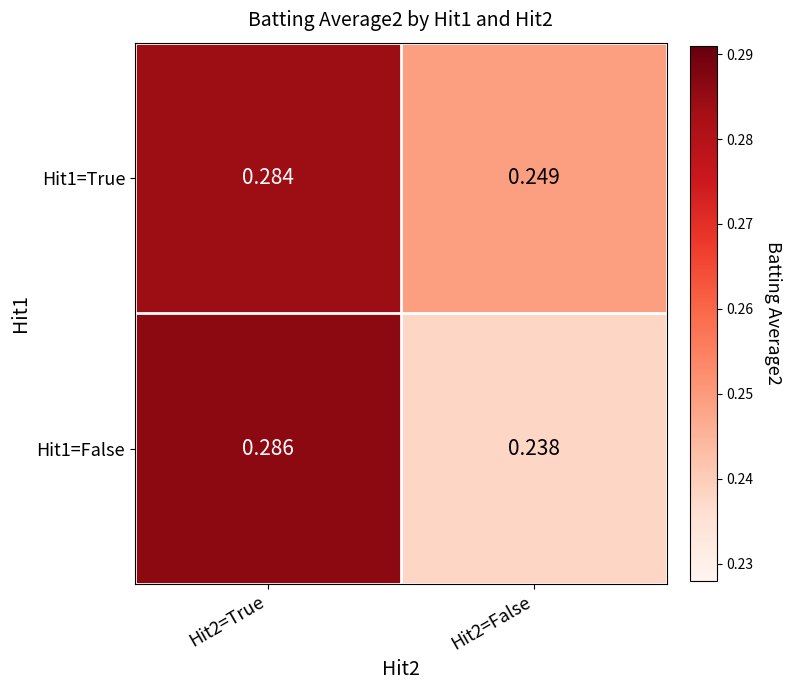

Is the value of Hit1=True at Hit2=True greater than the value of Hit1=False at Hit2=False?

Yes